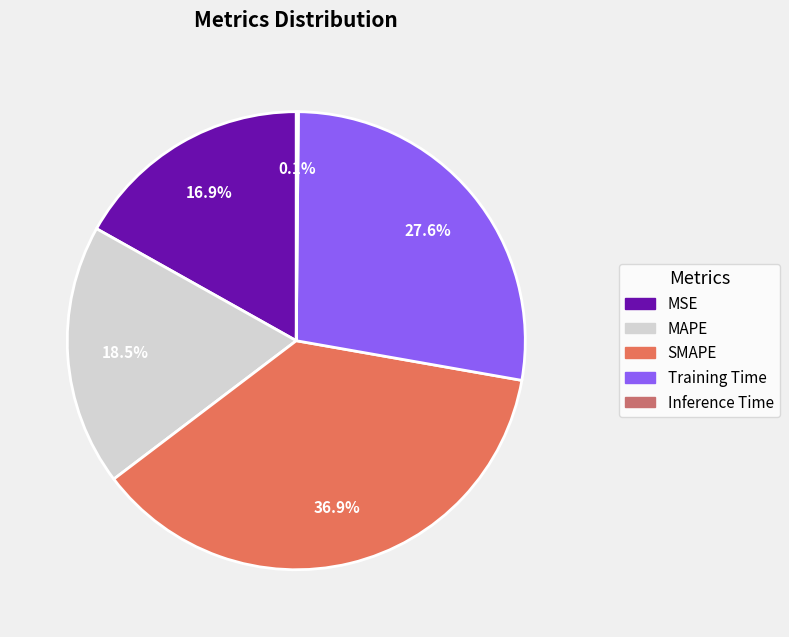

What is the total percentage of MAPE and Inference Time?

18.6%